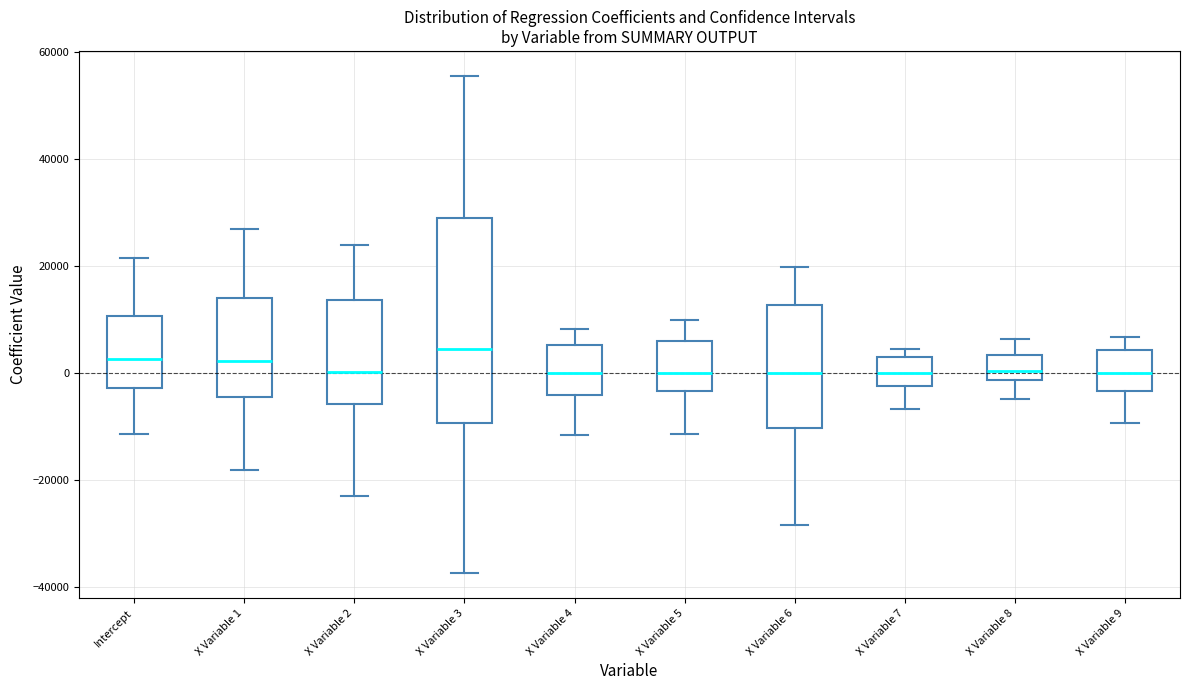

Comparing the boxes themselves (not the whiskers), which one is the tallest?

X Variable 3